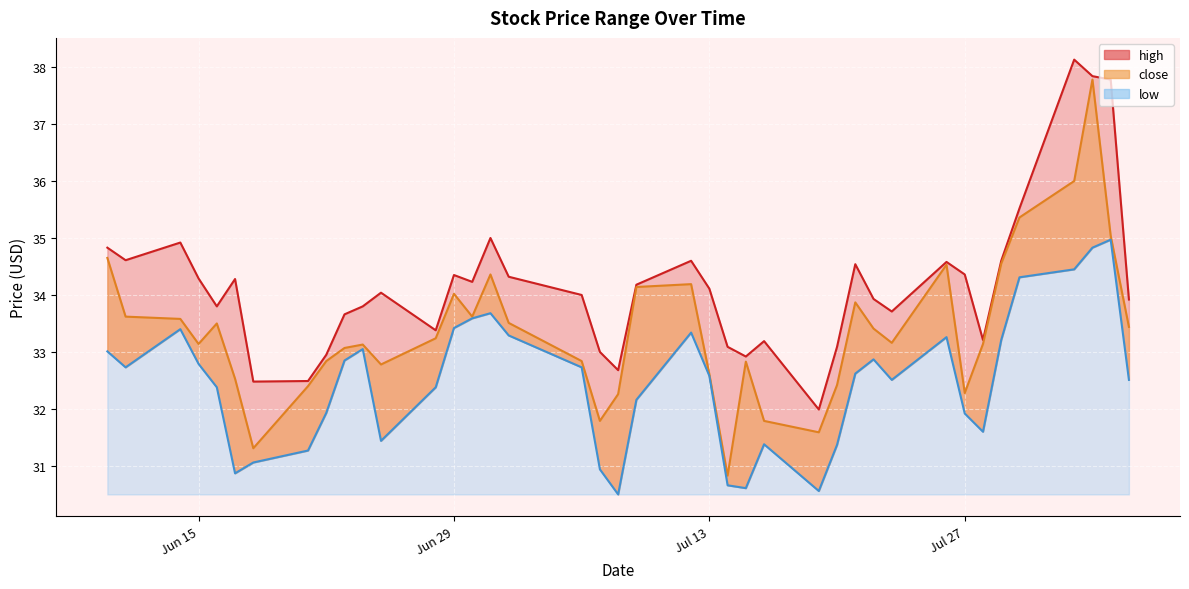

How many data points in high are less than 34?

18